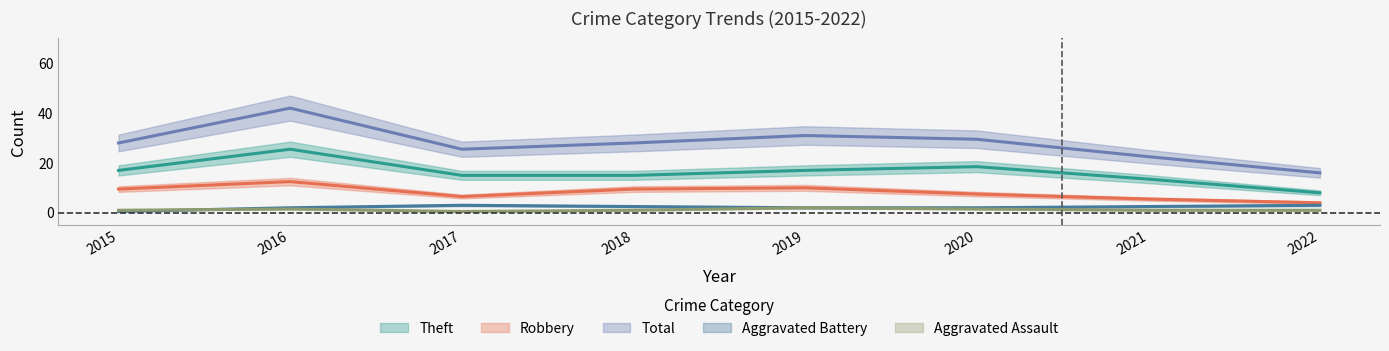

Is this an area chart (filled region under the line)?

No